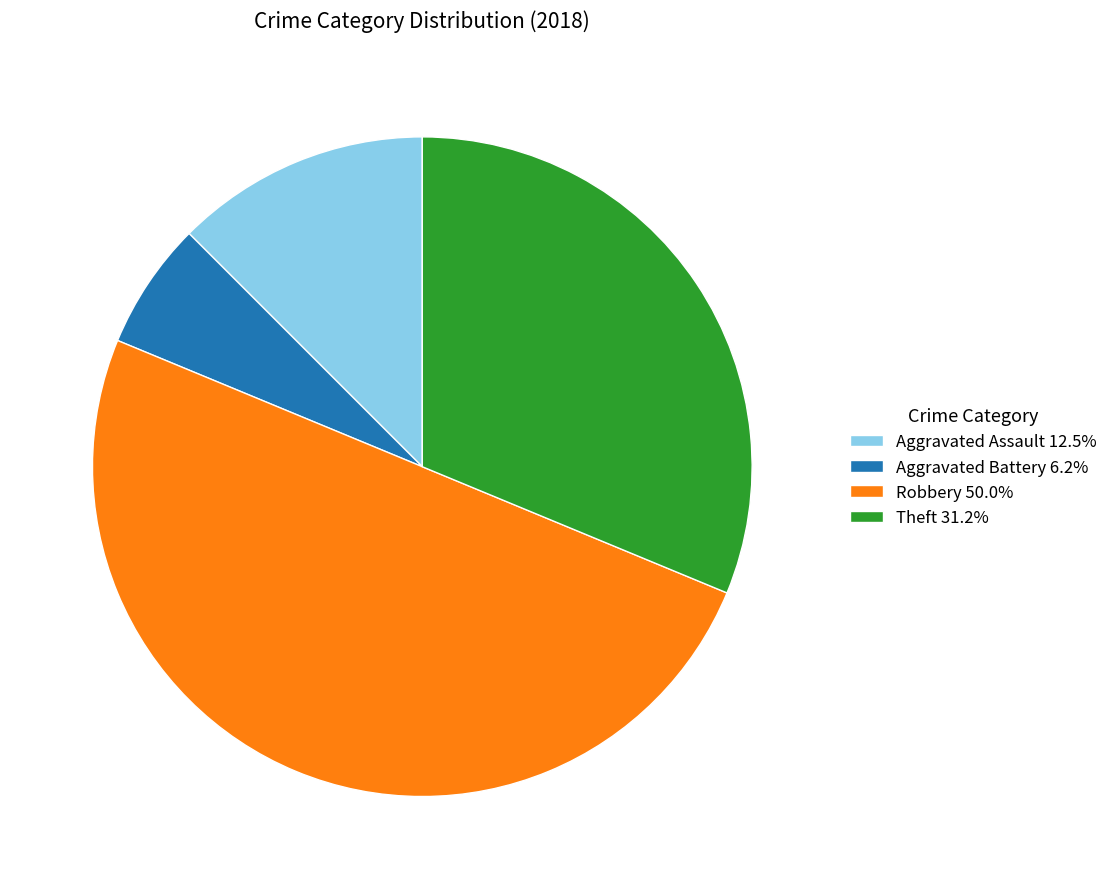

Approximately how many times larger is the value at Aggravated Battery 6.2% compared to Aggravated Assault 12.5%?

0.5